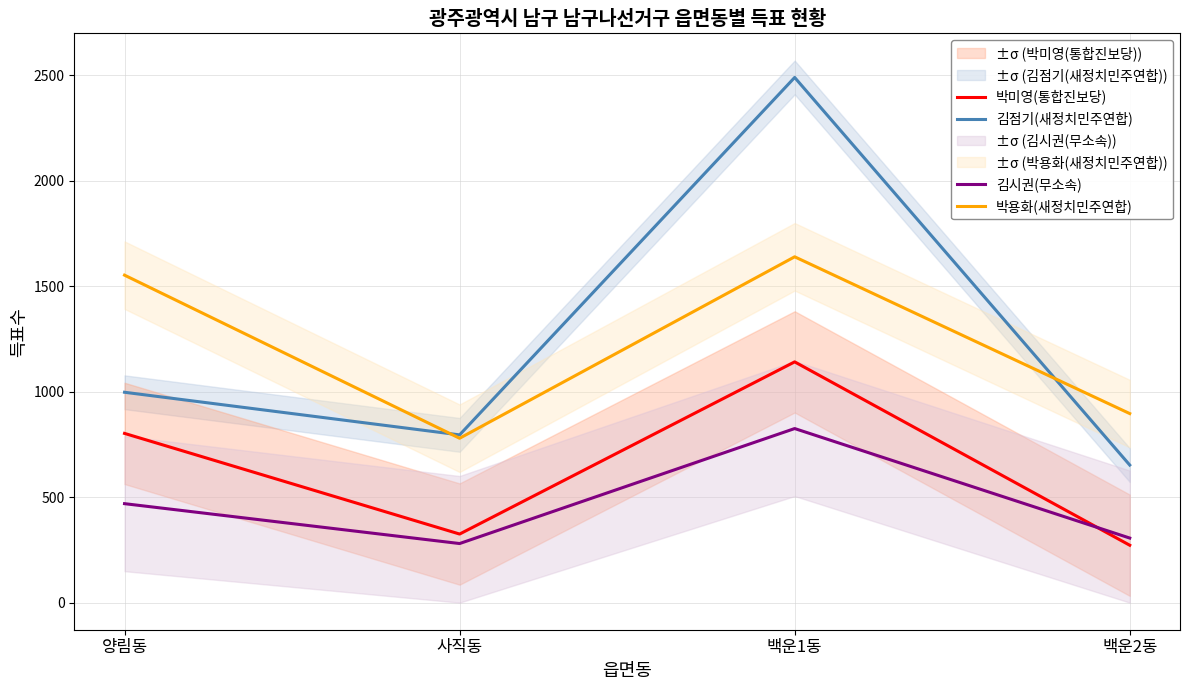

What is the maximum value for 김시권(무소속)?

825